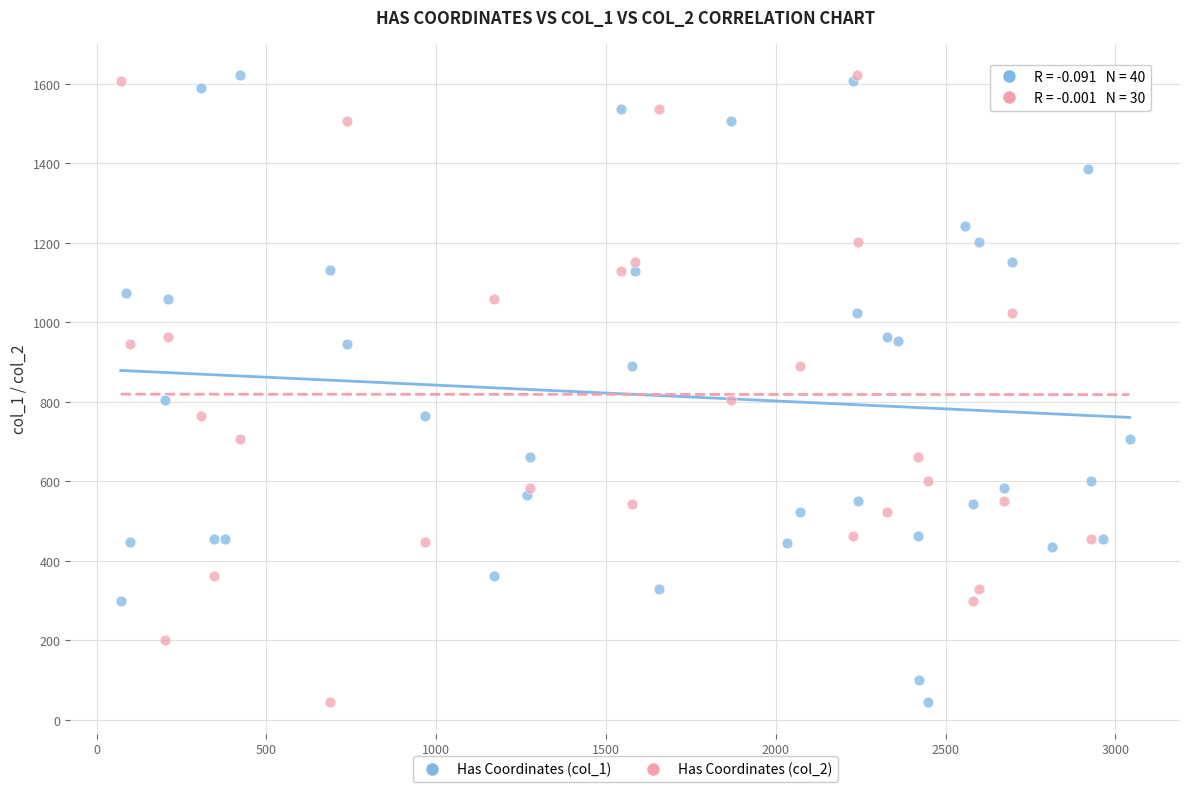

What are all the series names shown in the legend?

Has Coordinates (col_1), Has Coordinates (col_2)